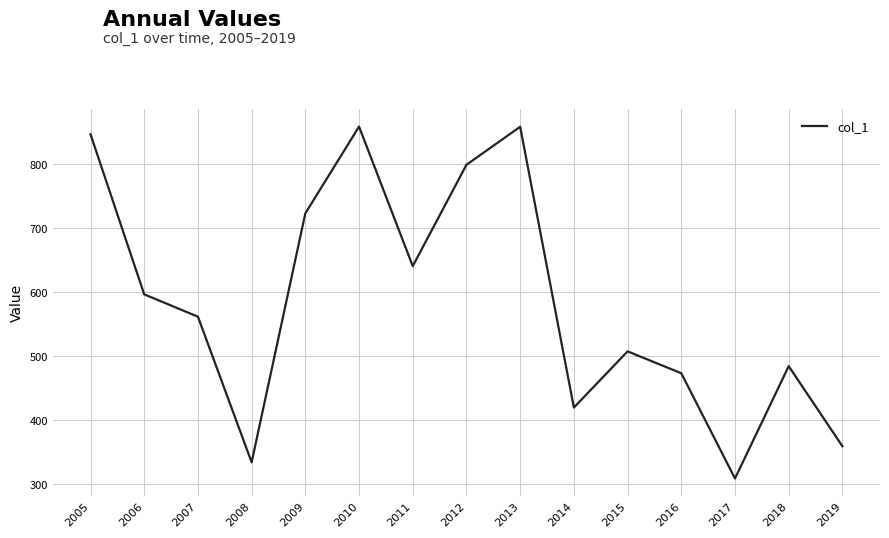

What is the maximum value shown in the chart?

859.1